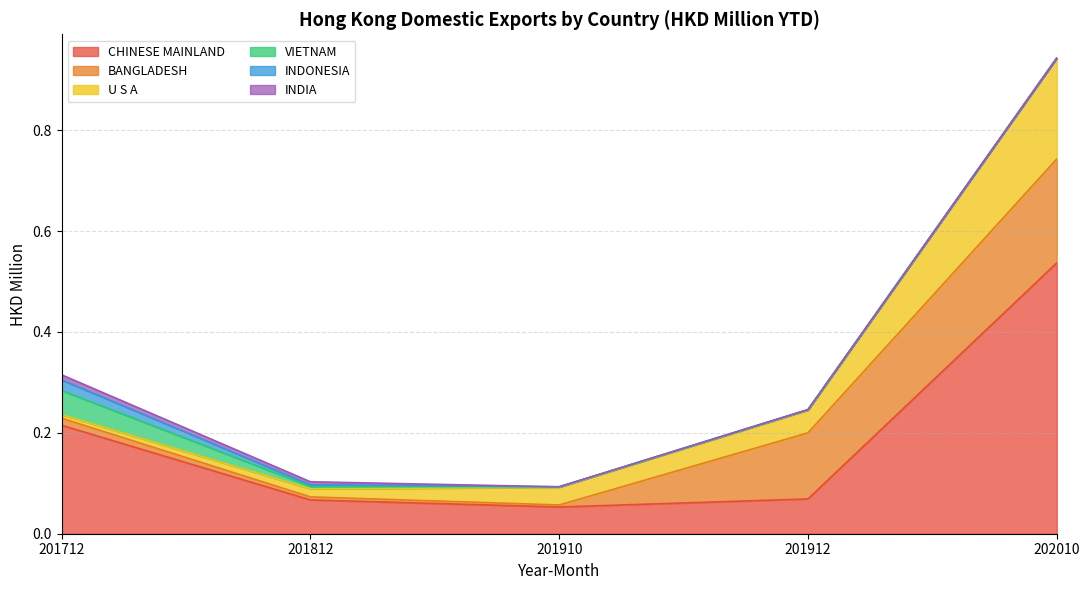

At how many categories does at least one series exceed 0?

5